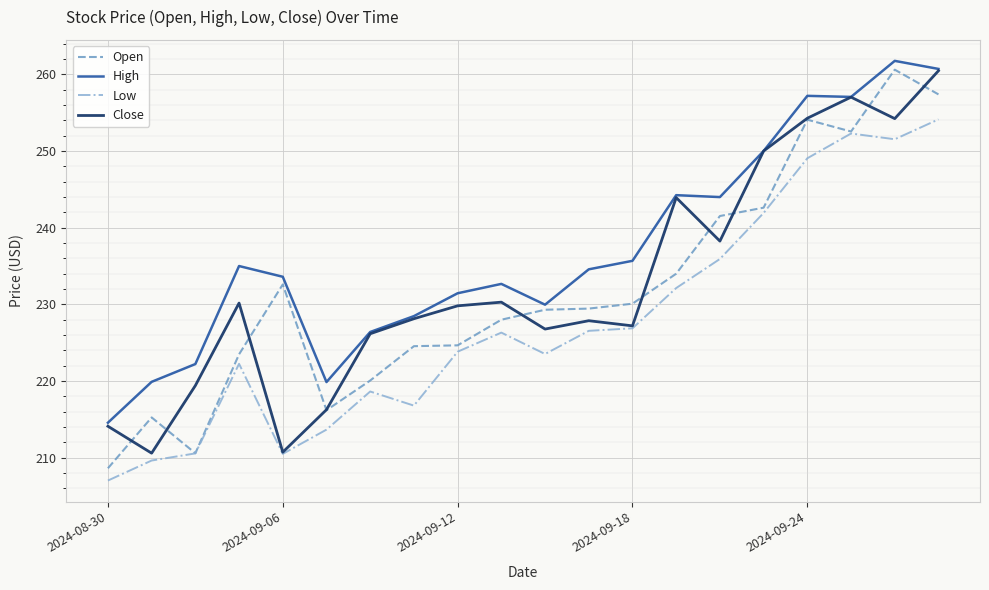

What is the maximum value shown in the chart?

261.8